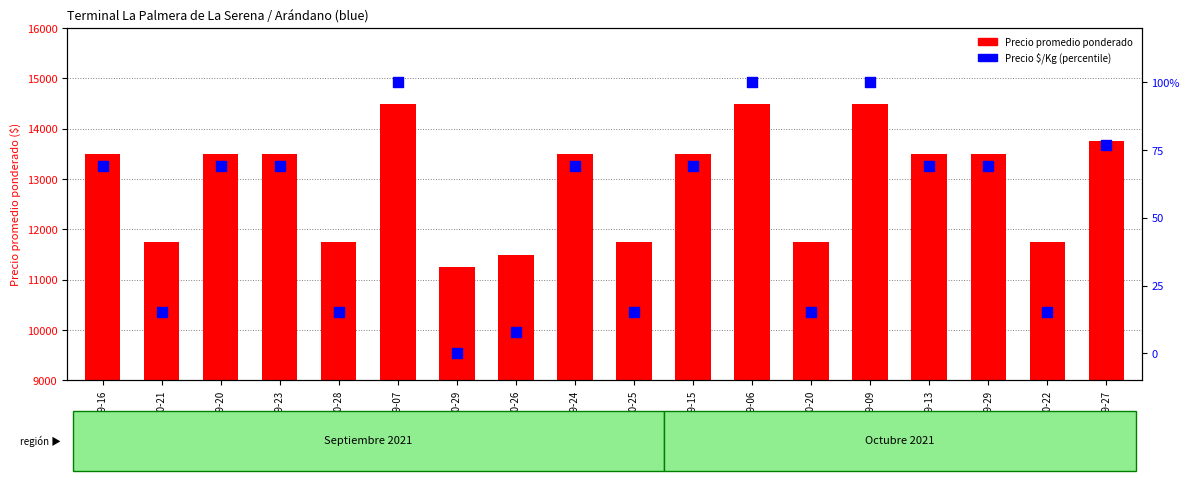

Is the value of Precio promedio ponderado at 2021-09-27 greater than the value of Precio $/Kg (percentile) at 2021-10-26?

Yes